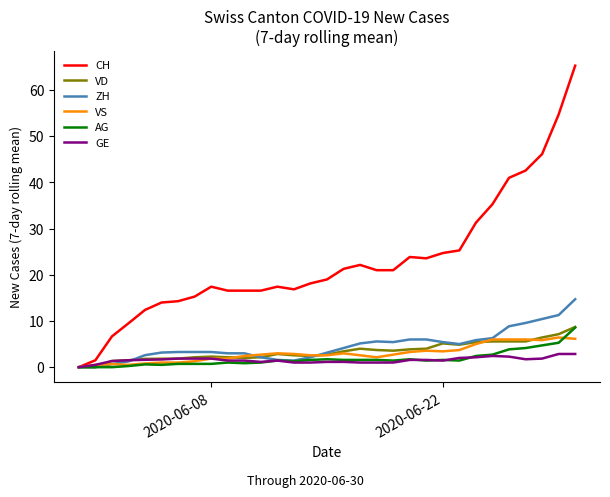

Which series has the largest total across all categories?

CH